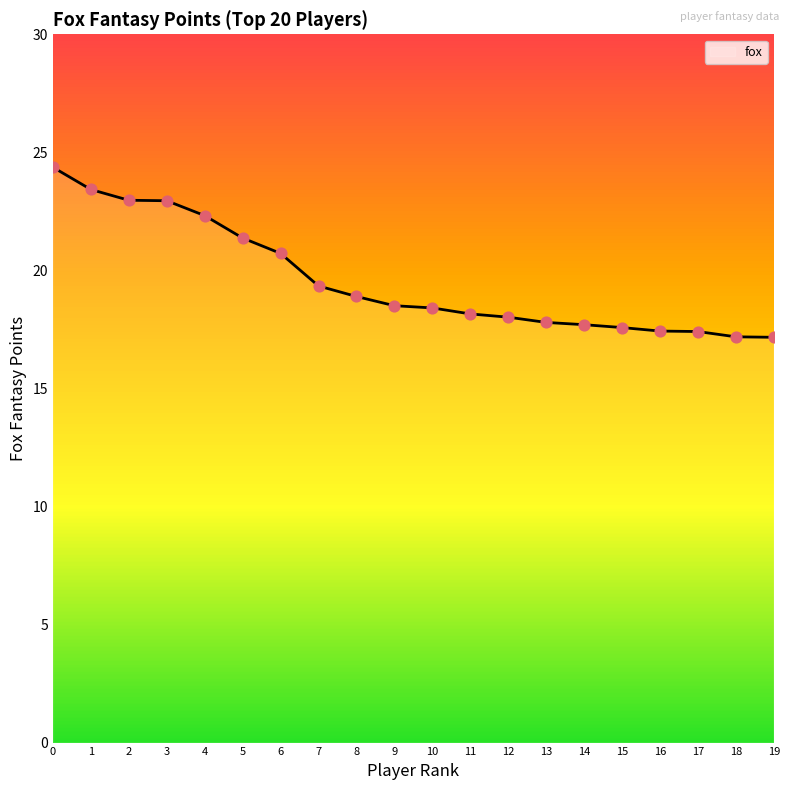

What is the change in value from 4 to 17?

-4.9